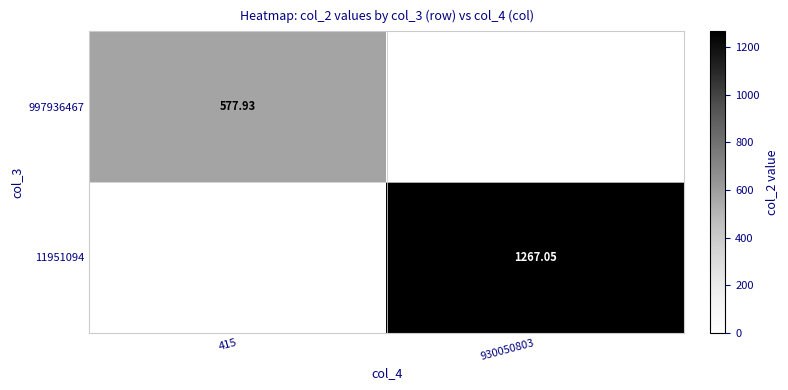

What value does the 11951094 series have at 930050803?

1267.1